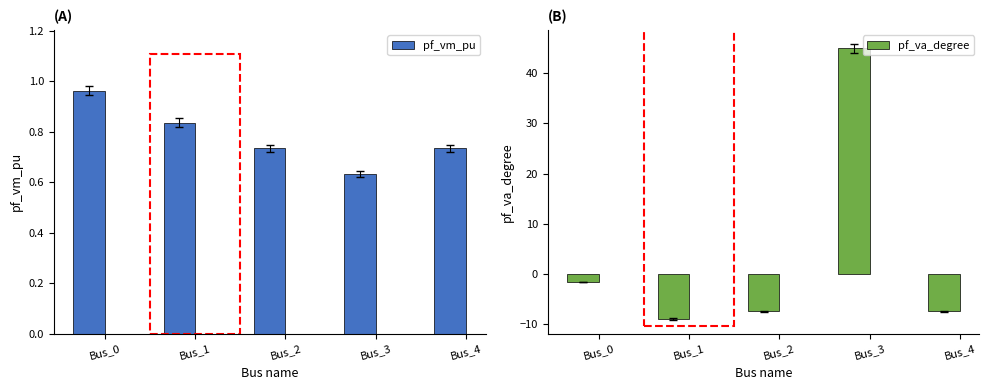

Count the number of data series in this chart.

2